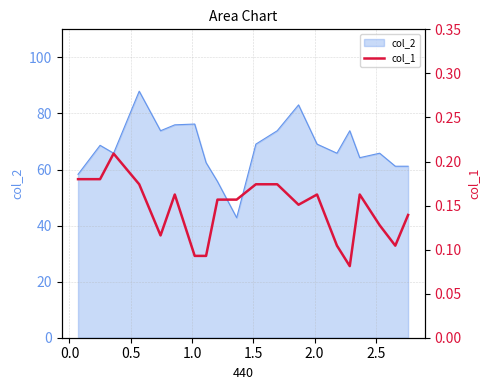

Where is the first local maximum?

0.5